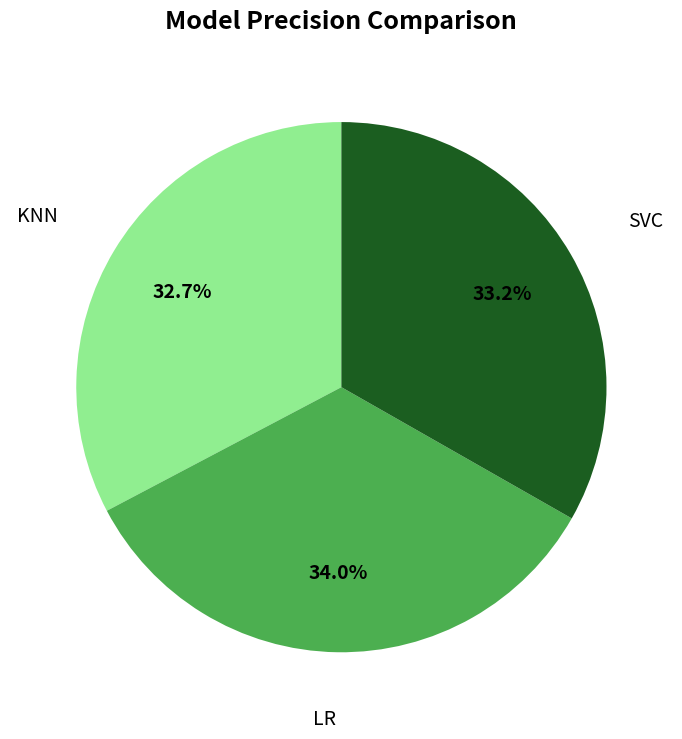

Is there a majority slice in this chart?

No